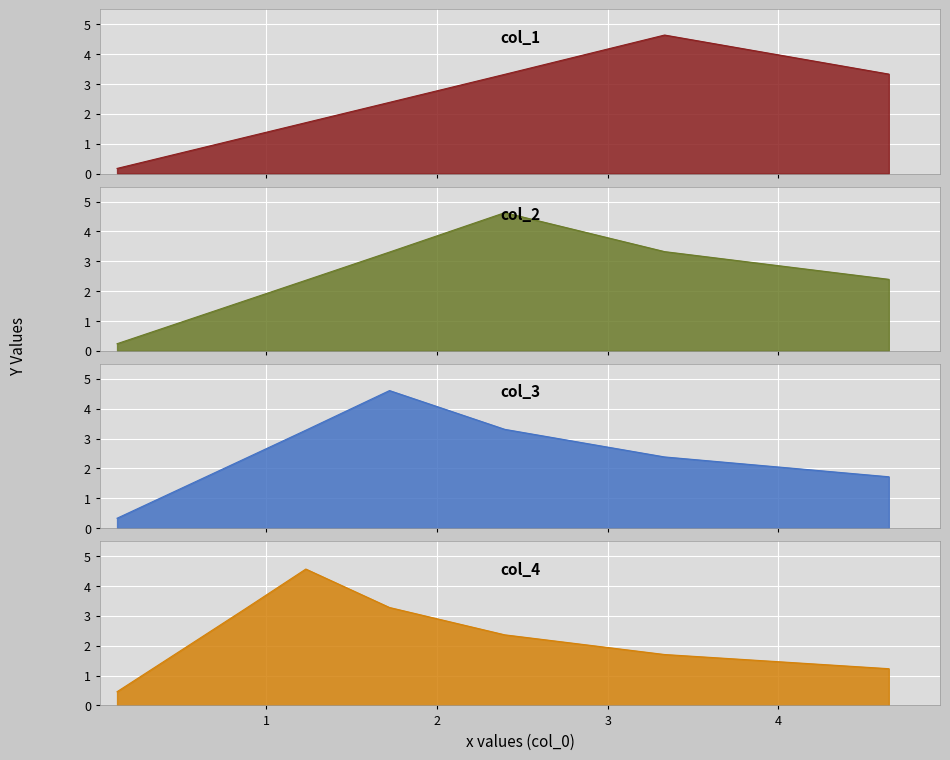

True or false: col_1 has more than 0 points higher than both neighbors.

True